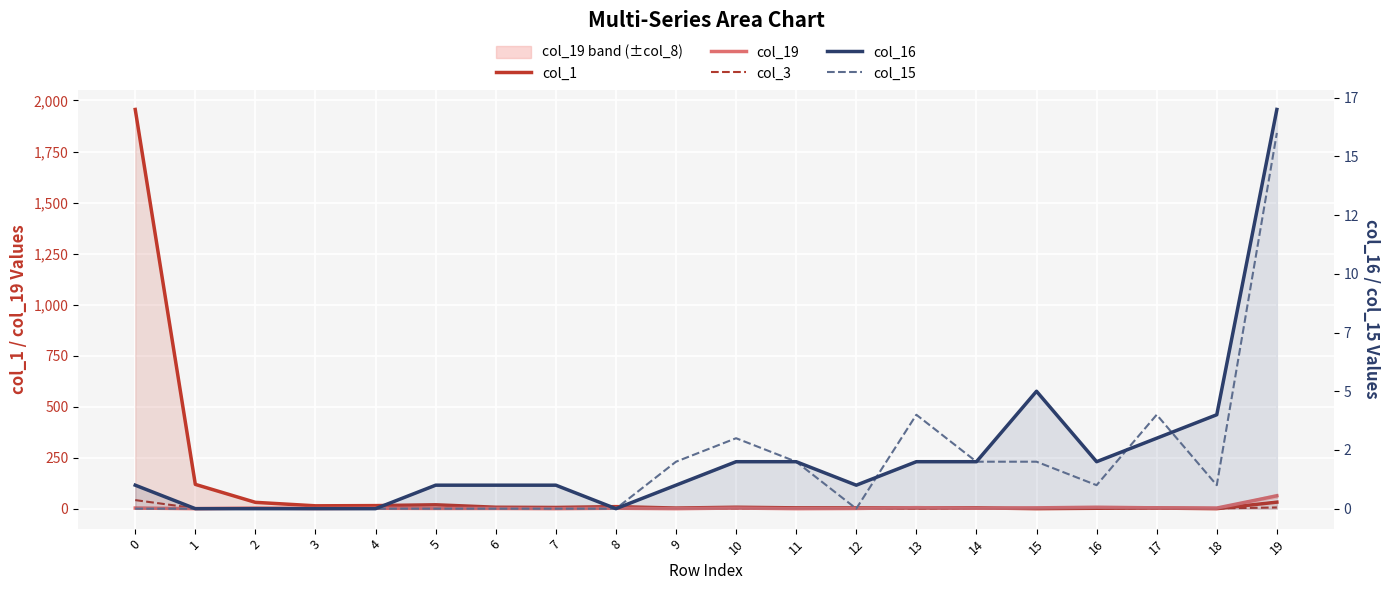

Reading left to right, transcribe all the data shown in this chart.

col_1: 1956	119	31	14	15	19	7	6	10	3	7	4	4	4	4	0	2	3	0	32
col_19: 3	0	3	1	2	1	1	0	2	0	3	0	1	5	2	4	7	4	3	63
col_3: 42	2	0	1	0	0	0	0	0	0	0	0	0	0	0	0	0	0	1	6
col_16: 1	0	0	0	0	1	1	1	0	1	2	2	1	2	2	5	2	3	4	17
col_15: 0	0	0	0	0	0	0	0	0	2	3	2	0	4	2	2	1	4	1	16